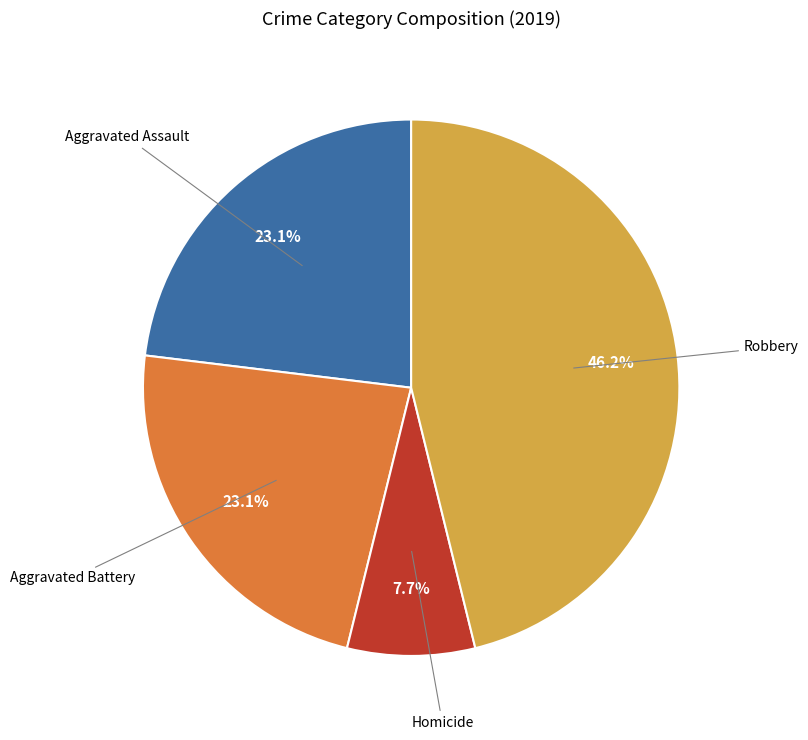

Count the number of slices in the pie.

4